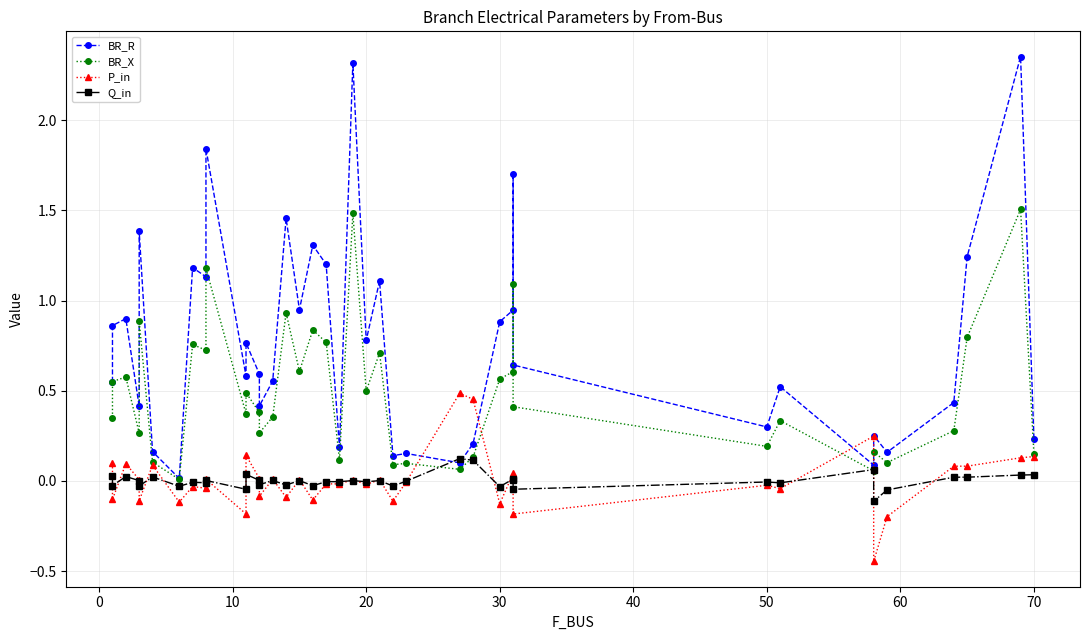

What is the minimum value shown in the chart?

-0.4